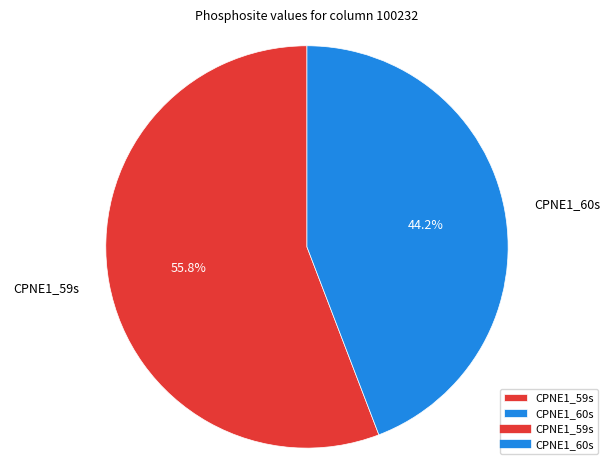

Rank the categories by value from highest to lowest.

CPNE1_59s, CPNE1_60s